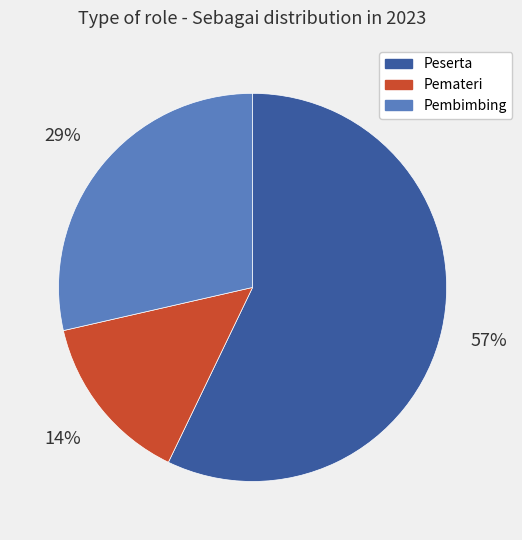

How many slices are in this pie chart?

3